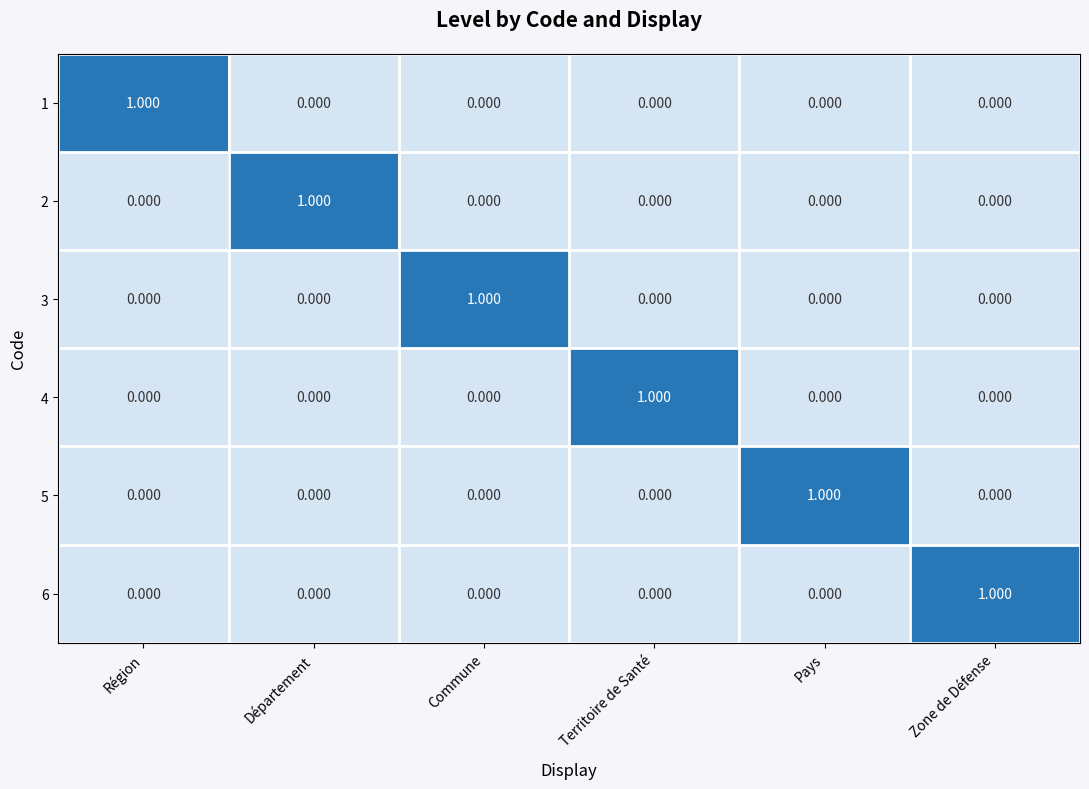

Which category has the highest value in the 3 series?

Commune